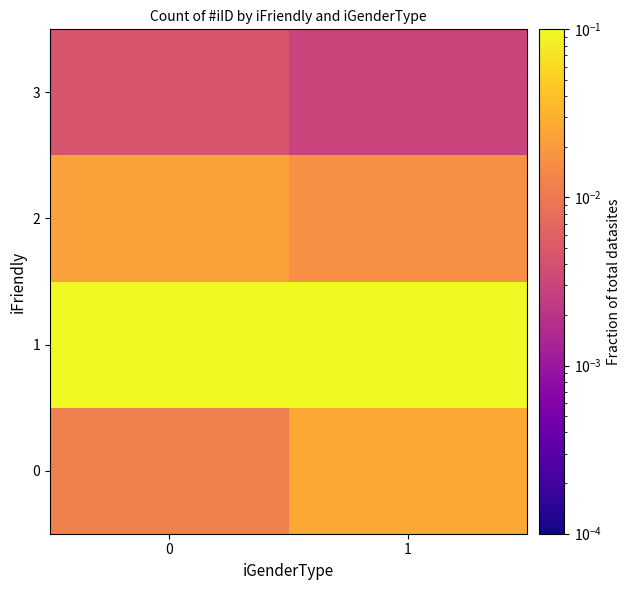

What is the total value across all series at 0?

0.5